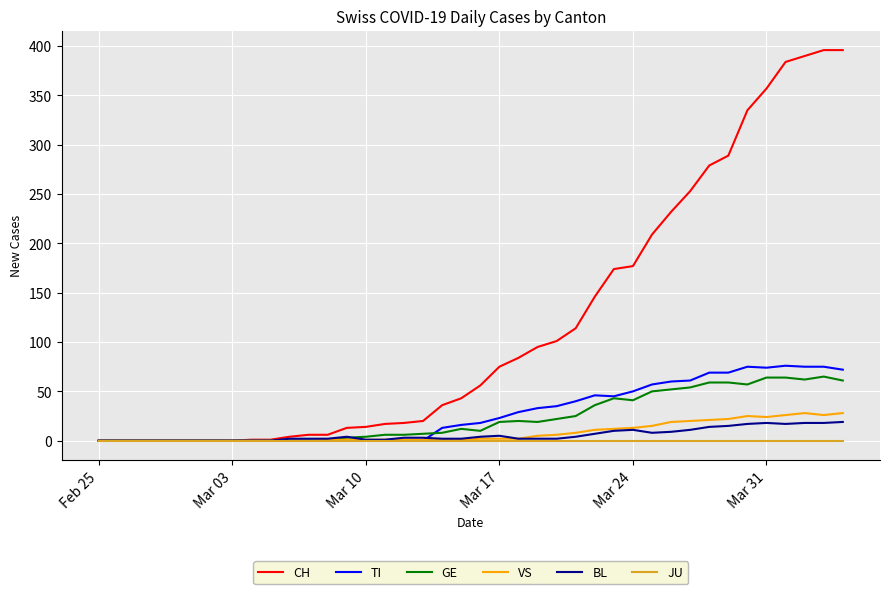

What is the greatest value displayed?

396